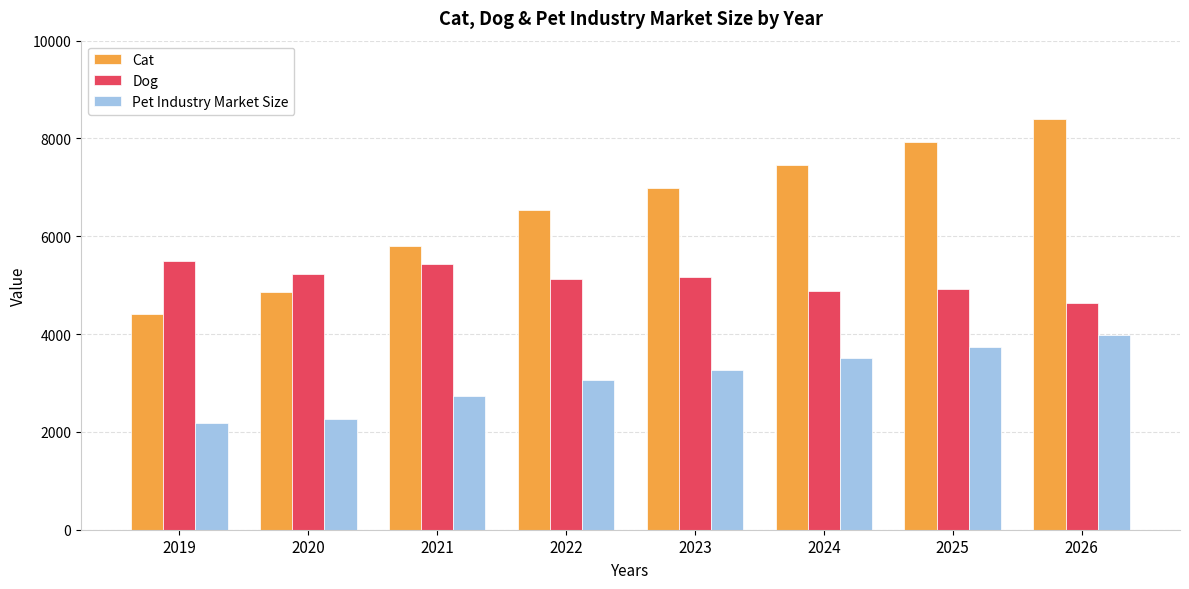

Does the chart contain stacked bars?

No